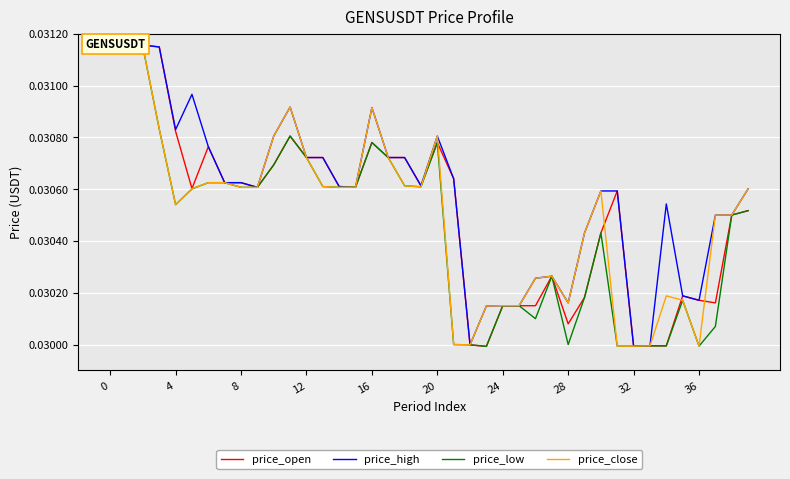

Which series has the largest total across all categories?

price_high